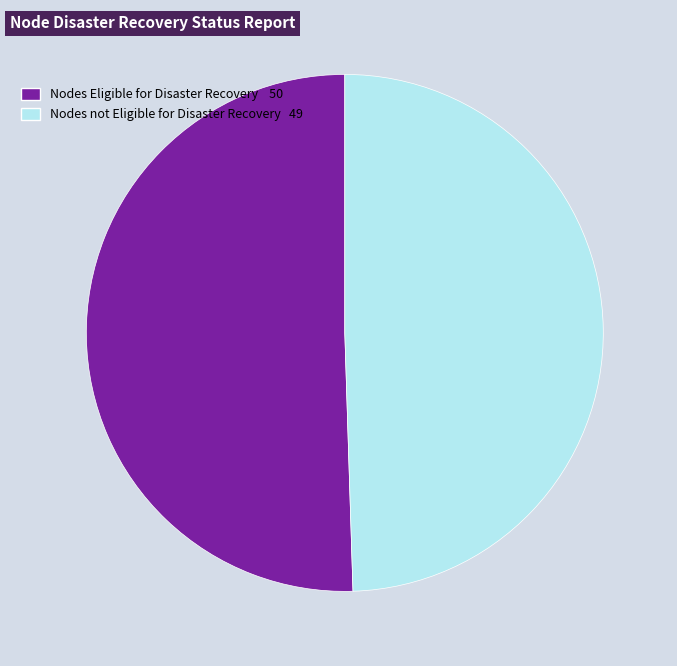

Which slice is the smallest?

Nodes not Eligible for Disaster Recovery 49